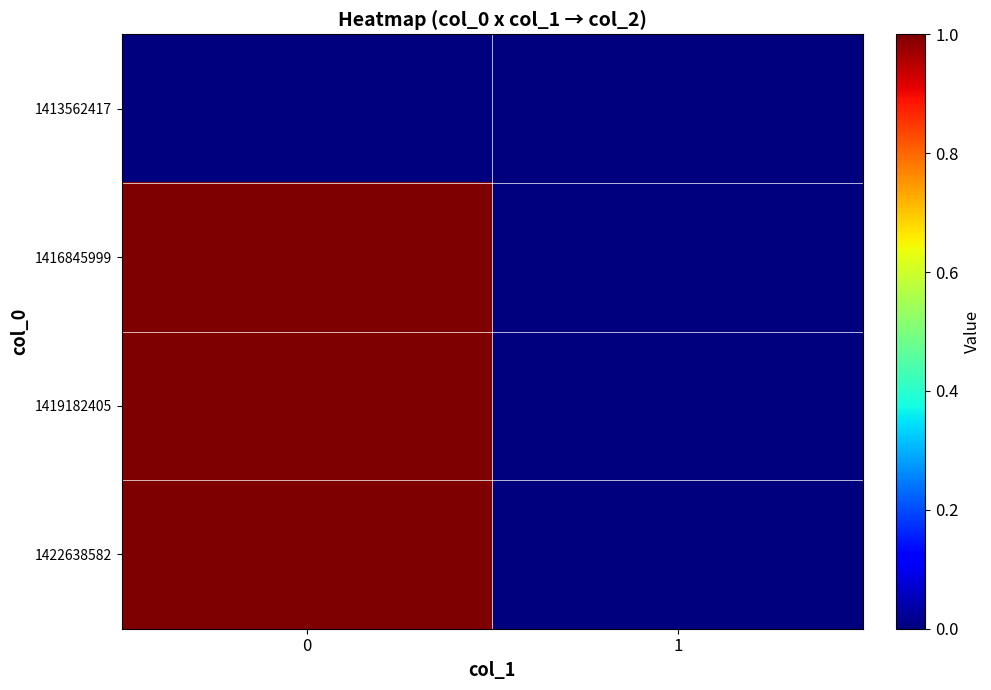

How many series are shown in this chart?

4